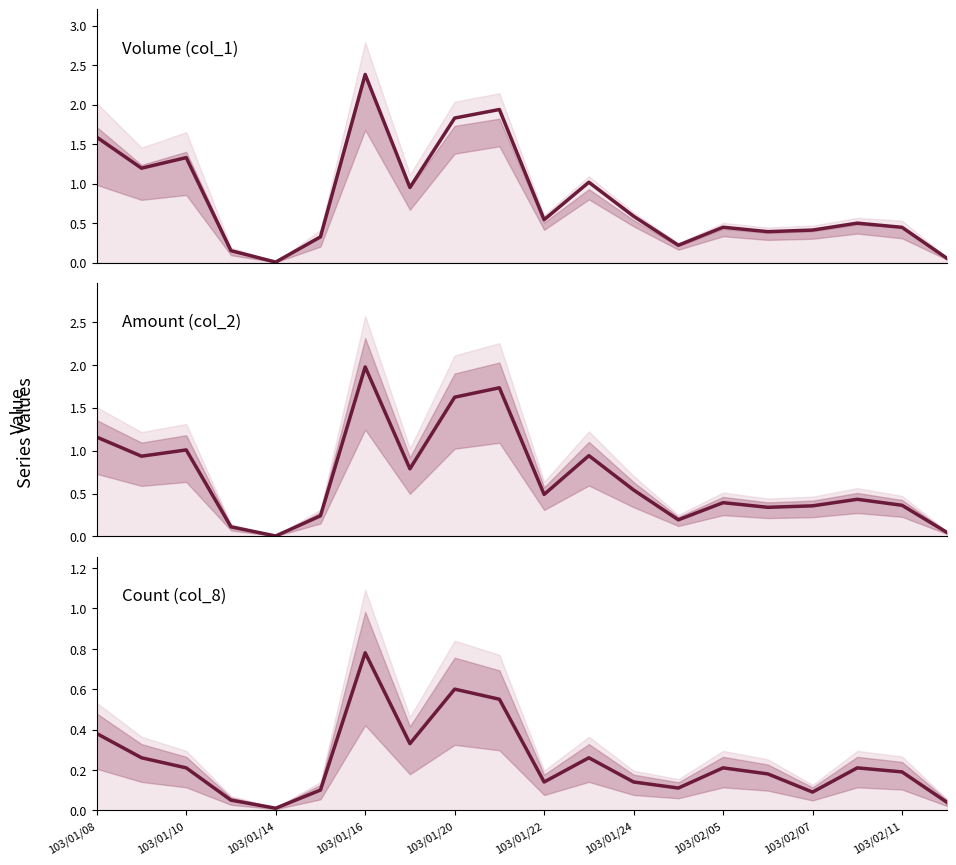

What is the value of the col_1 point at the 19th from the left?

0.4